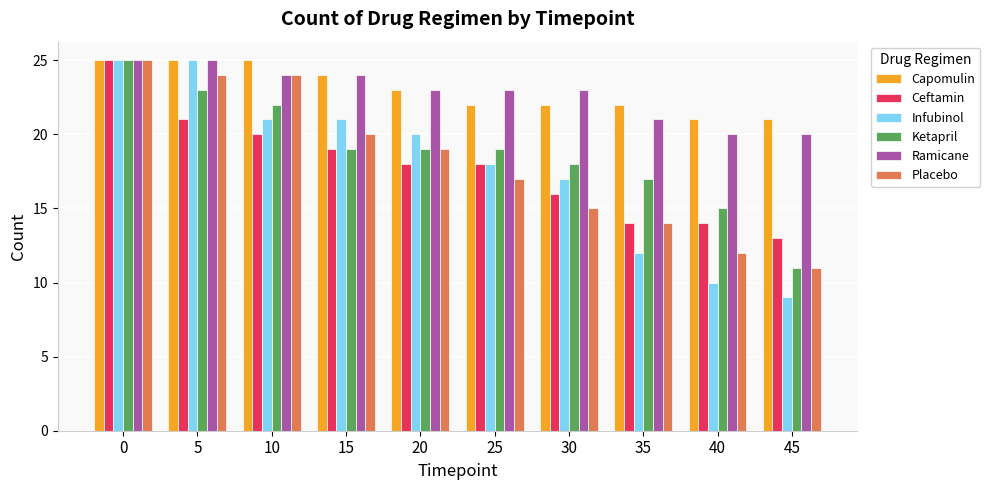

The Ketapril series shows 15 at 40. True or false?

True